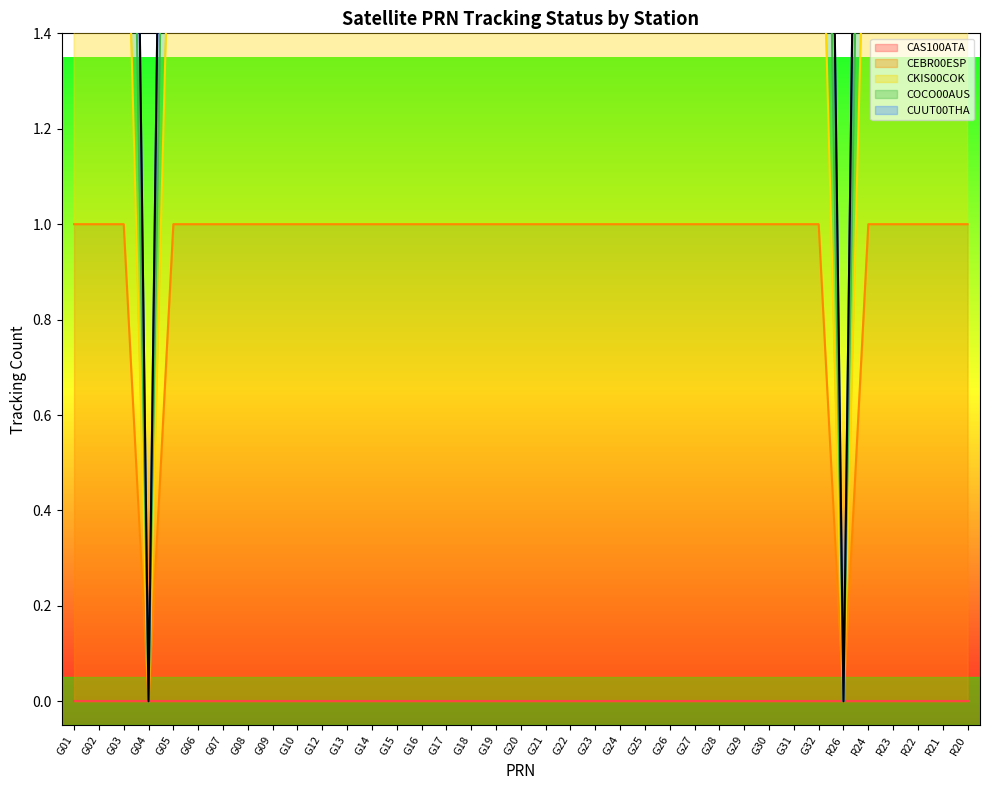

True or false: CUUT00THA has a value of 5 at G29.

False